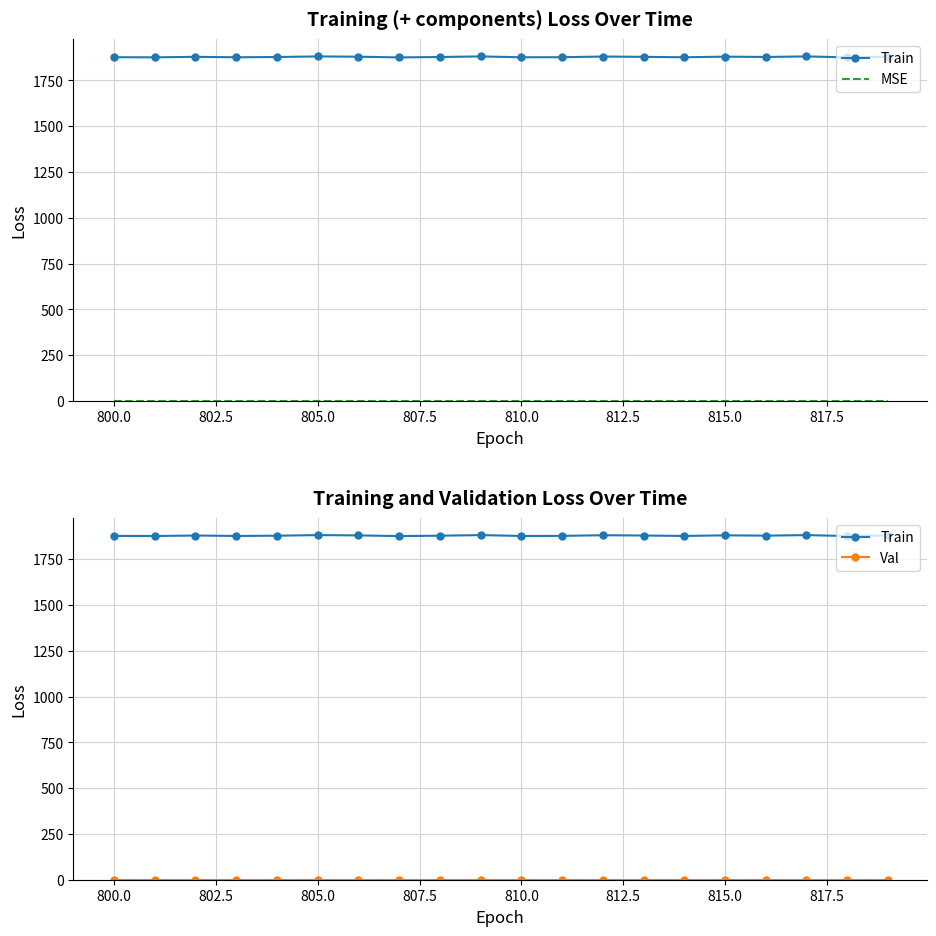

Which series has the largest range (max minus min)?

Train